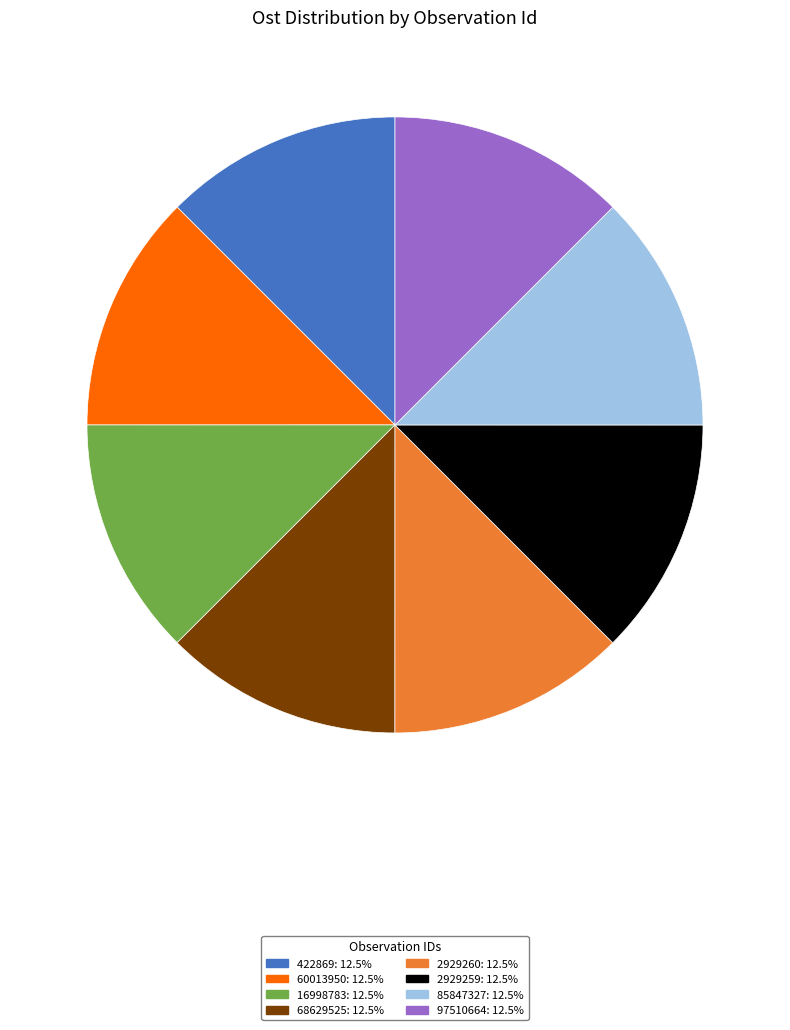

What is the ratio of the value at 2929259: 12.5% to the value at 16998783: 12.5%?

1.0